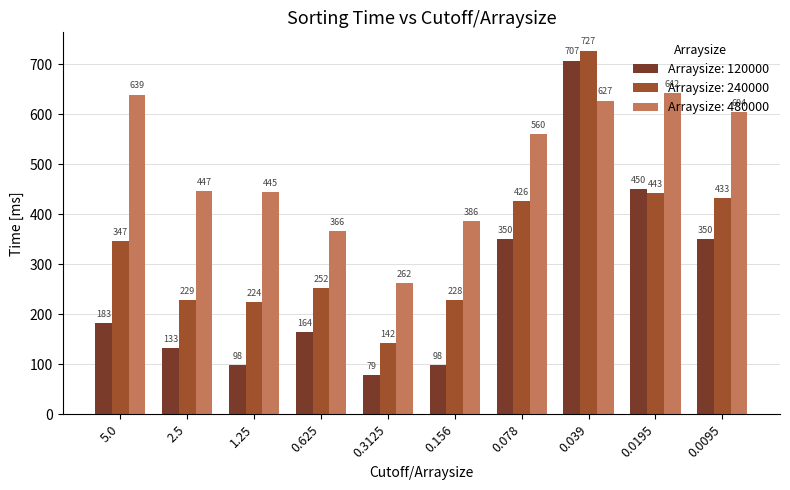

What is the total value across all series at 0.0095?

1387